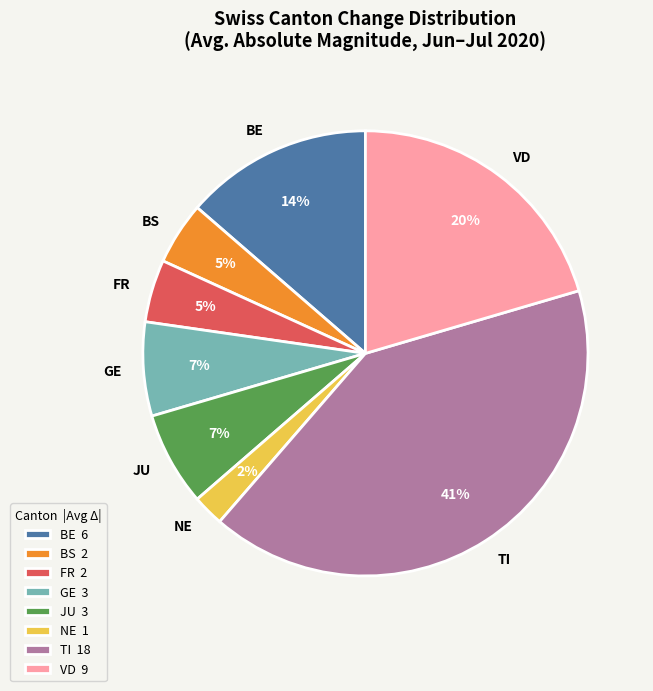

Do TI and NE together represent more than half of the pie?

No